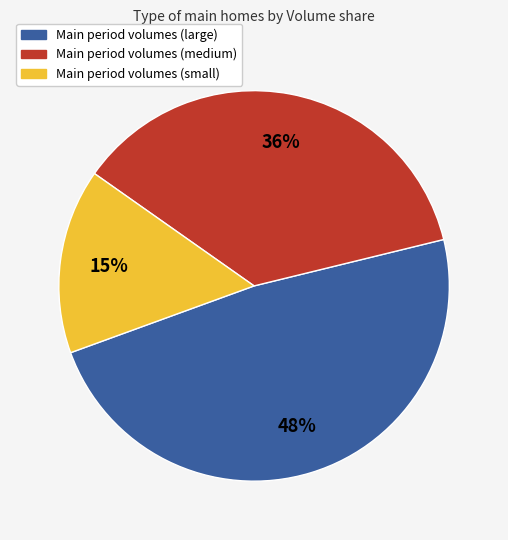

To the nearest percent, what is the average slice percentage?

33%